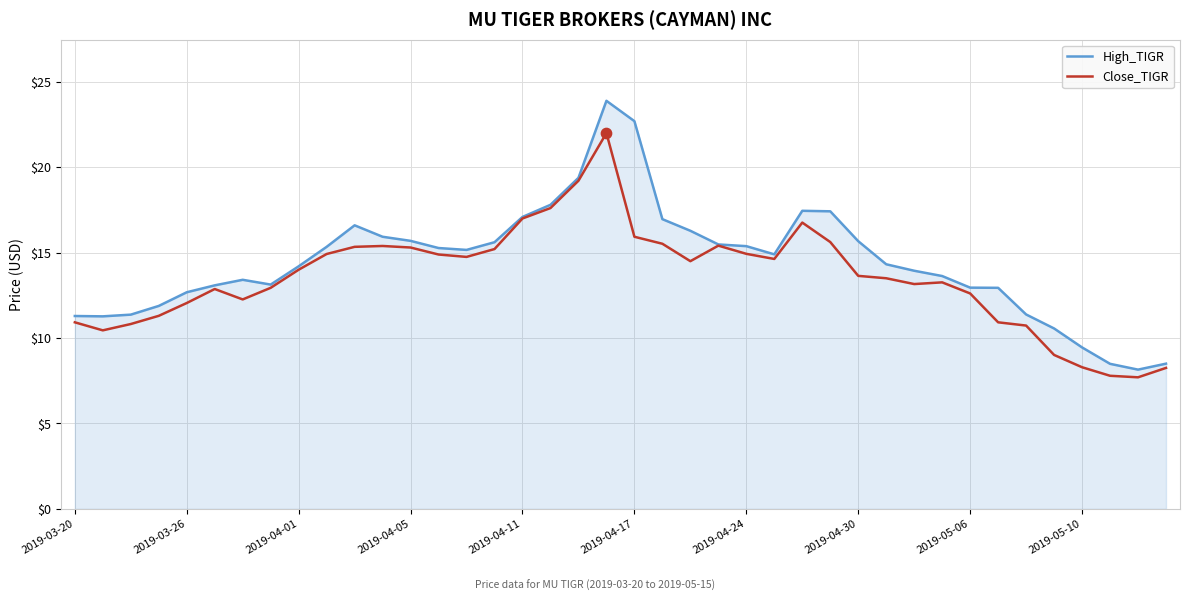

What are all the series names shown in the legend?

High_TIGR, Close_TIGR